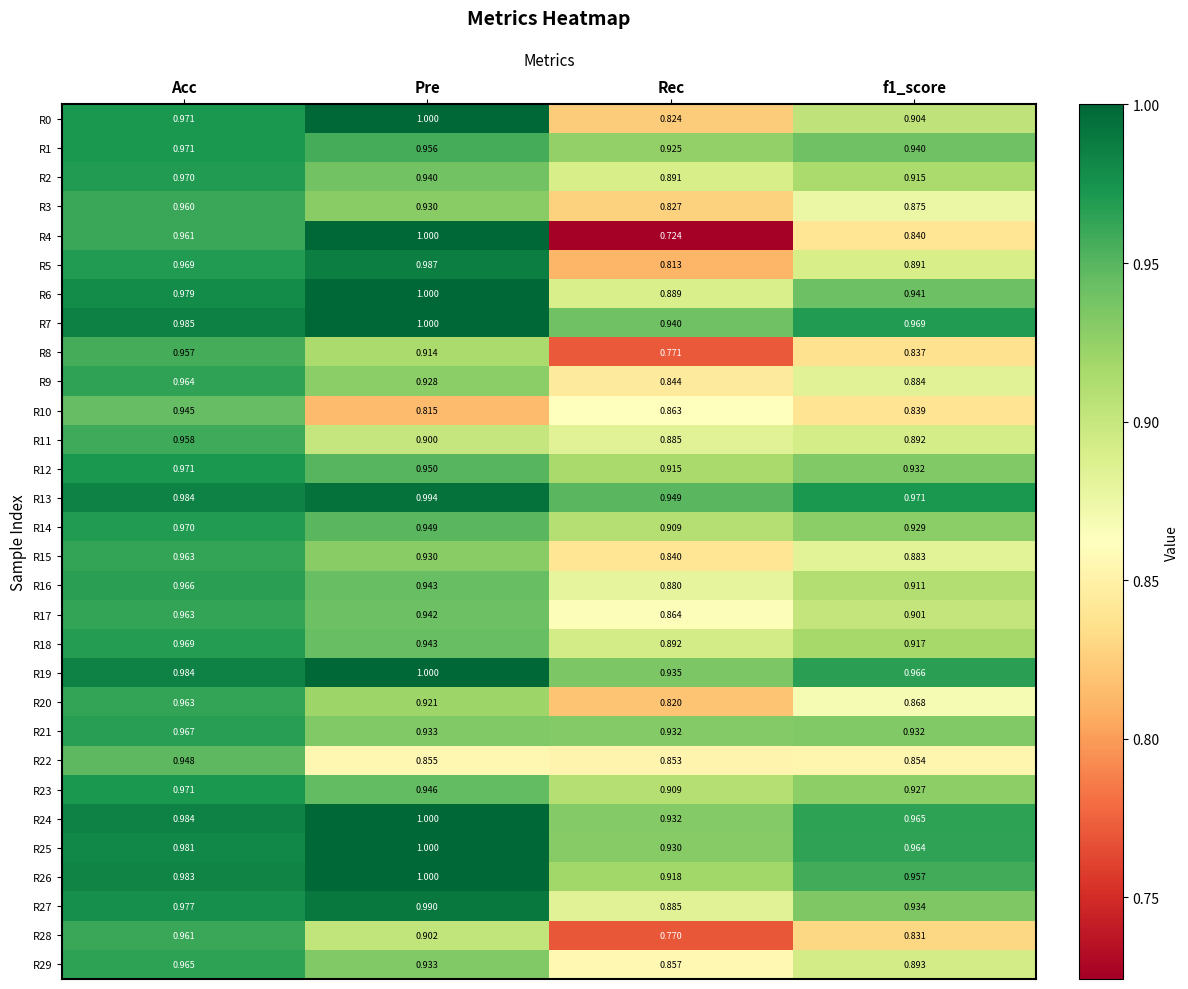

Is the value of R28 at Pre greater than the value of R0 at Pre?

No